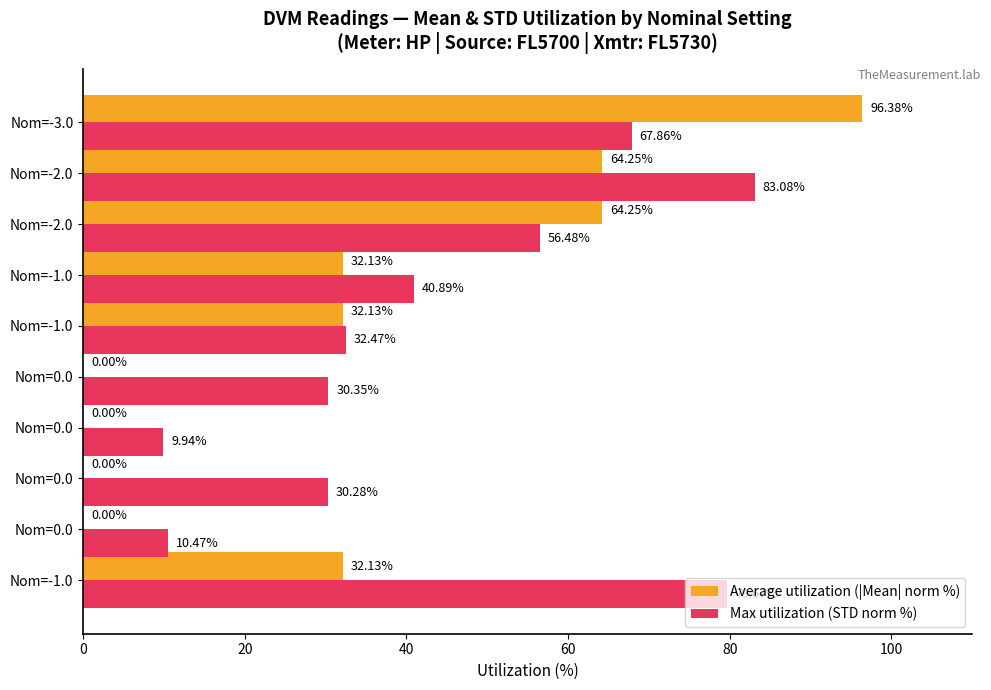

What are all the series names shown in the legend?

Average utilization (|Mean| norm %), Max utilization (STD norm %)